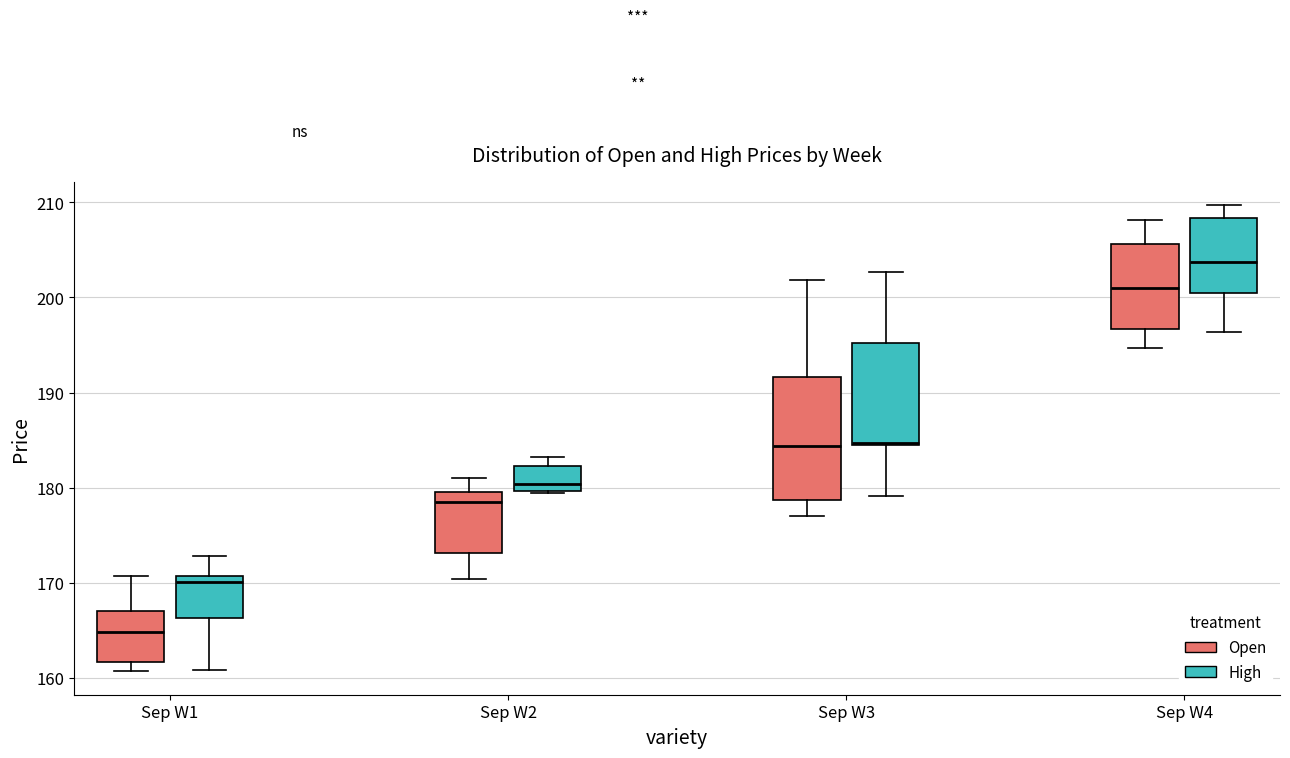

Which box's median line is the highest?

Sep W4 (High)